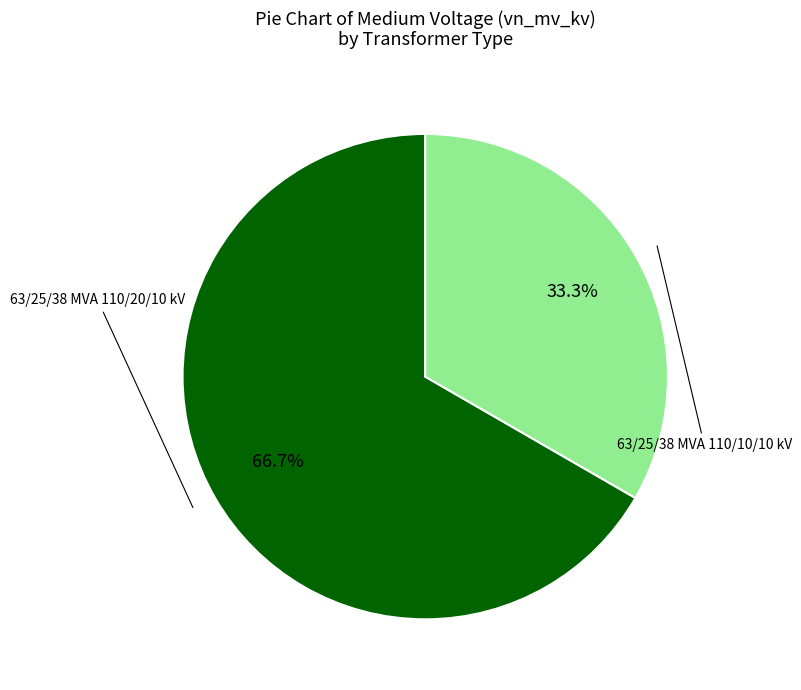

Does any single category account for the majority?

Yes